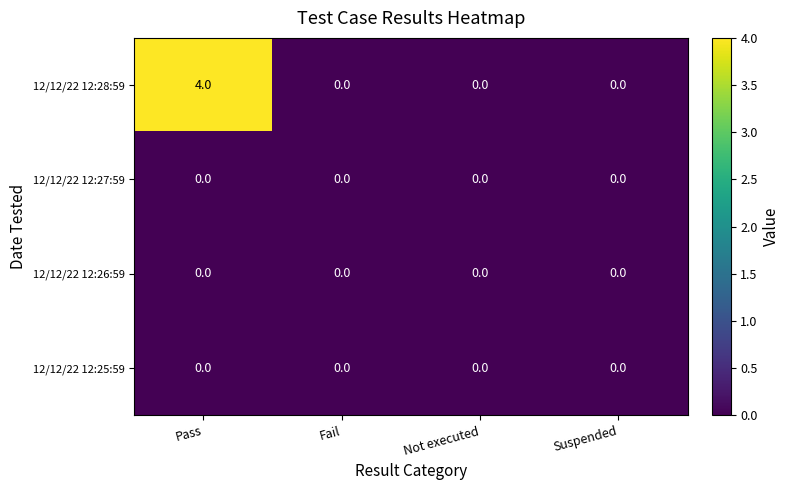

Which series has the largest total across all categories?

12/12/22 12:28:59